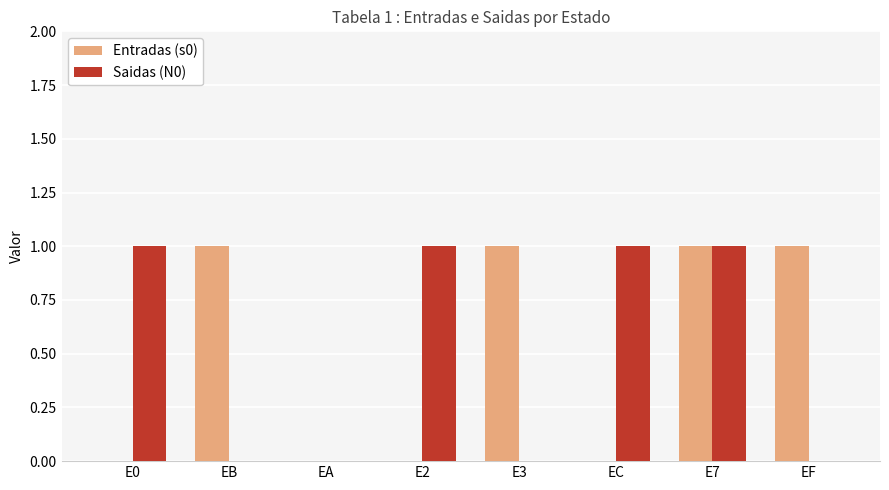

What are all the series names shown in the legend?

Entradas (s0), Saidas (N0)